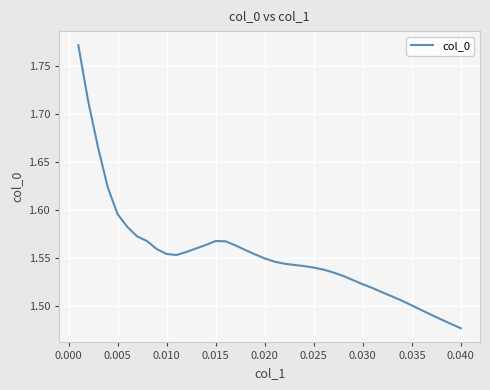

Does the chart display data point markers on the line(s)?

No